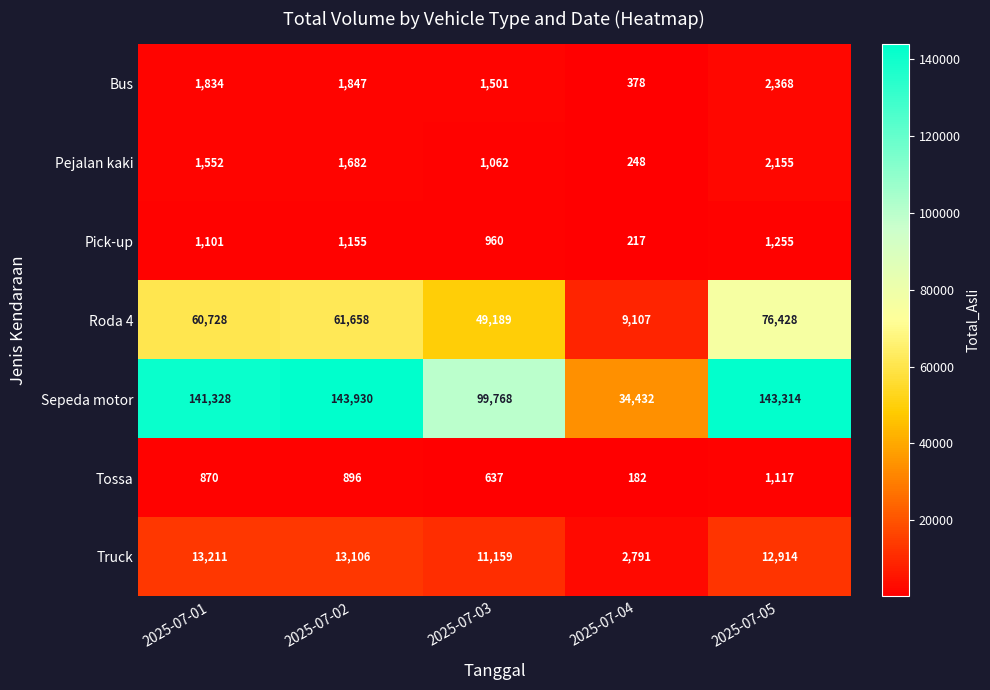

What is the difference between the highest and lowest values at 2025-07-04?

34250